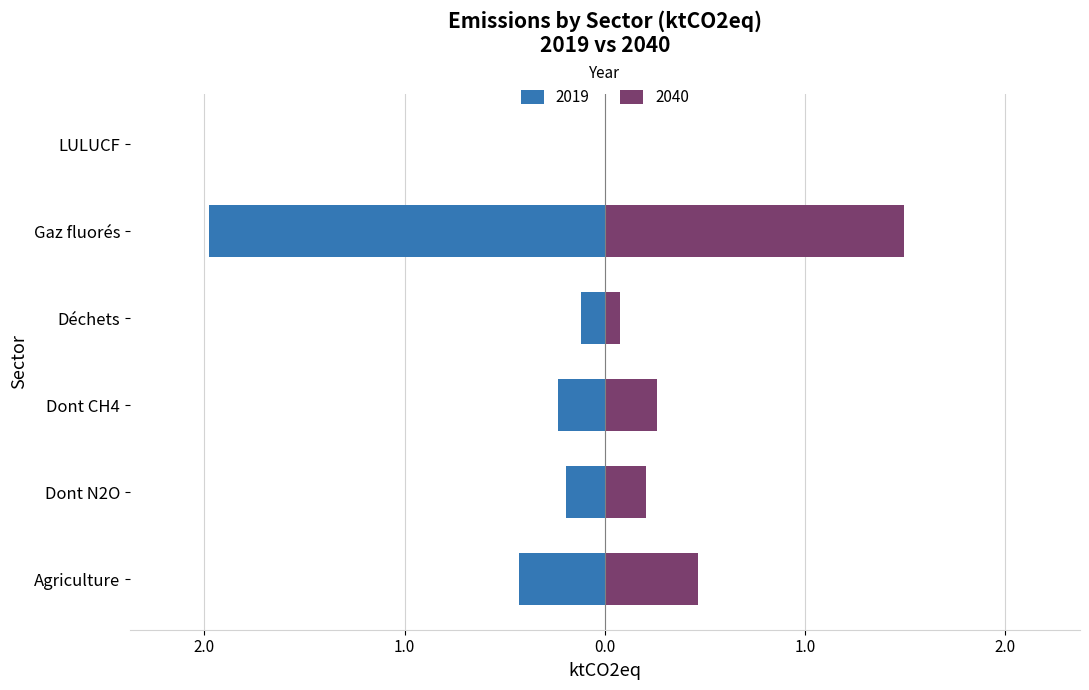

Which has a higher value, Dont N2O or Dont CH4?

Dont CH4